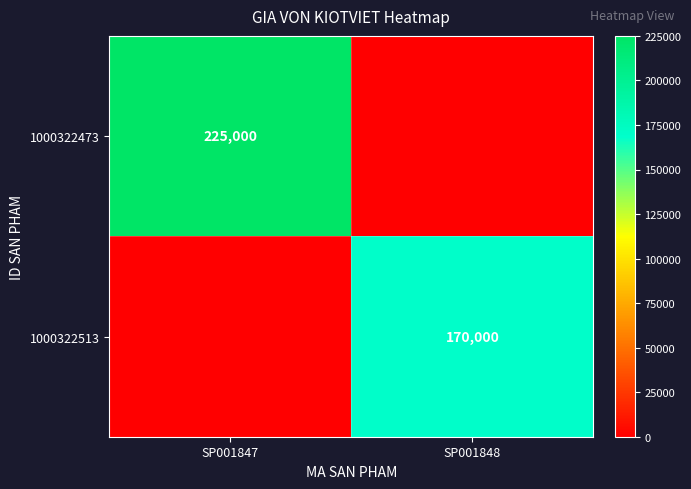

The 1000322473 series shows 70837 at SP001847. True or false?

False